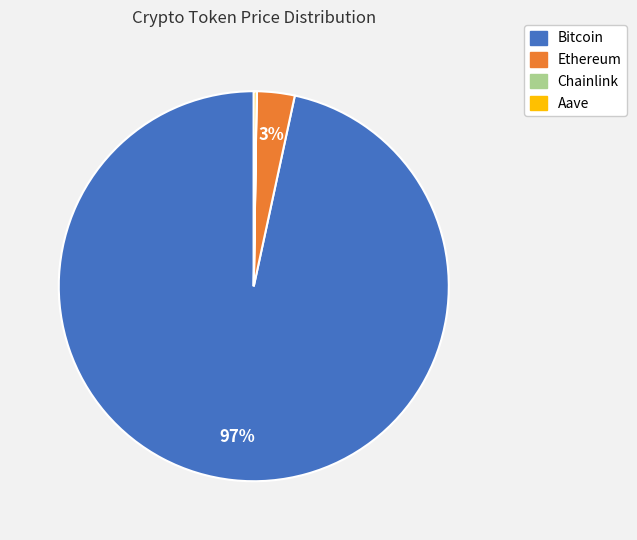

Which slice represents more than half of the pie?

Bitcoin